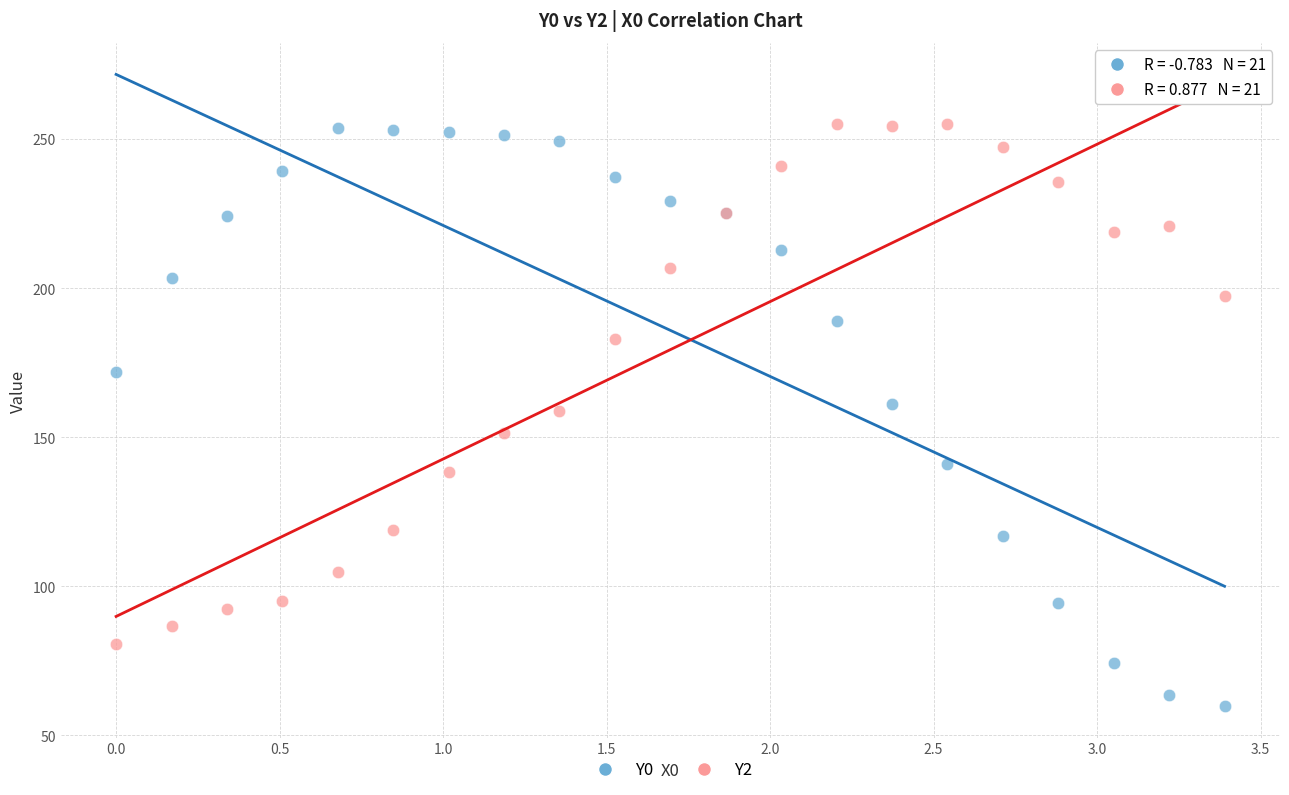

Which series has the largest Y range (max minus min)?

Y0